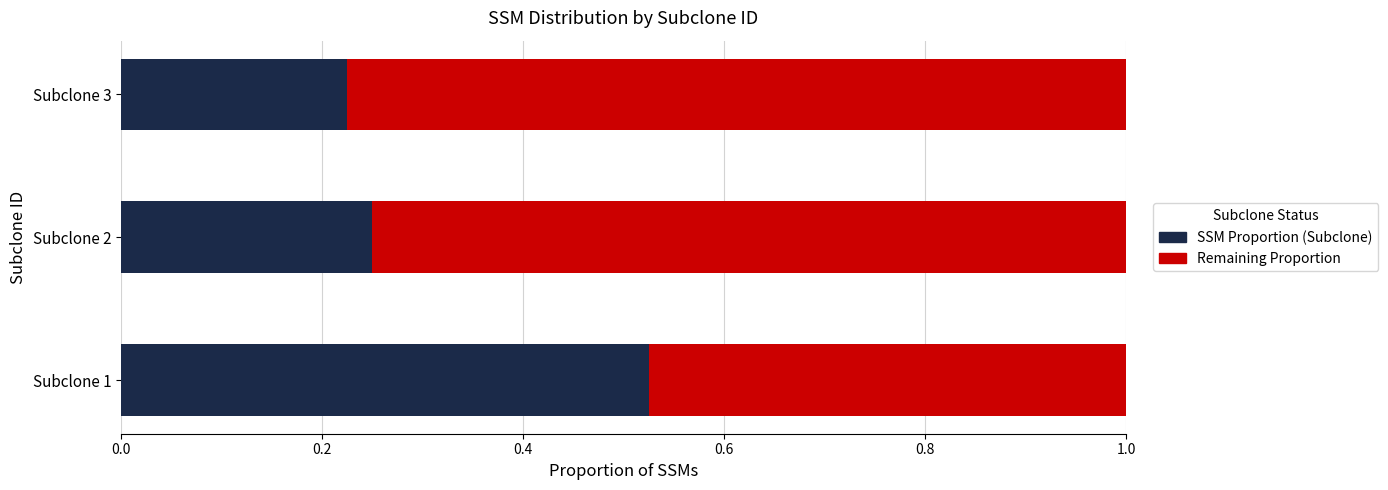

At which label is SSM Proportion (Subclone) closest to 0?

Subclone 3